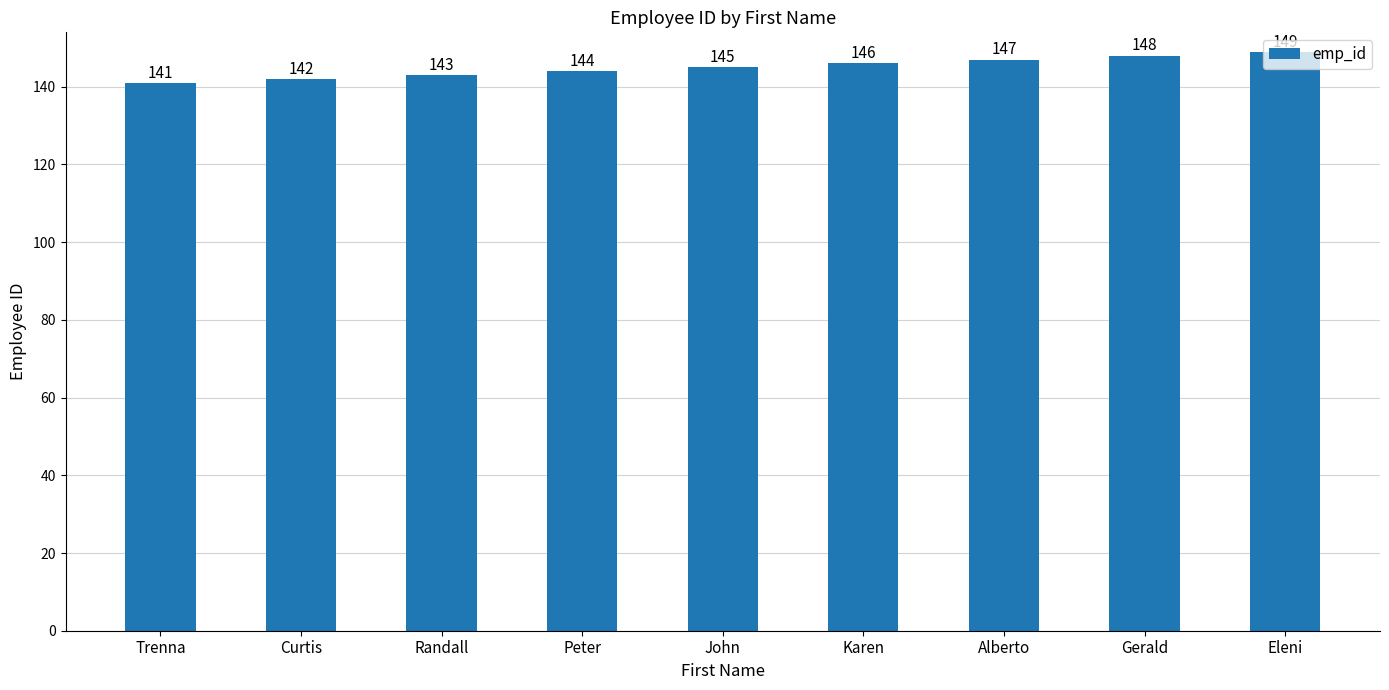

Rank the categories by value from highest to lowest.

Eleni, Gerald, Alberto, Karen, John, Peter, Randall, Curtis, Trenna